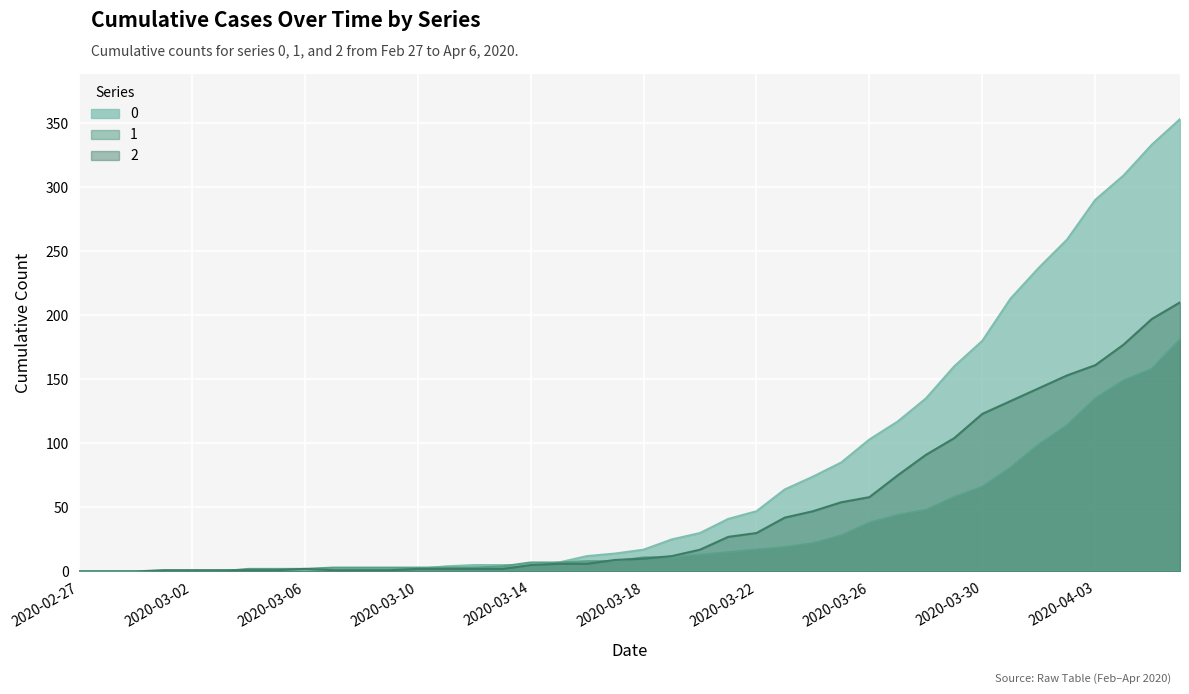

What is the label of the 36th point from the right?

2020-03-02